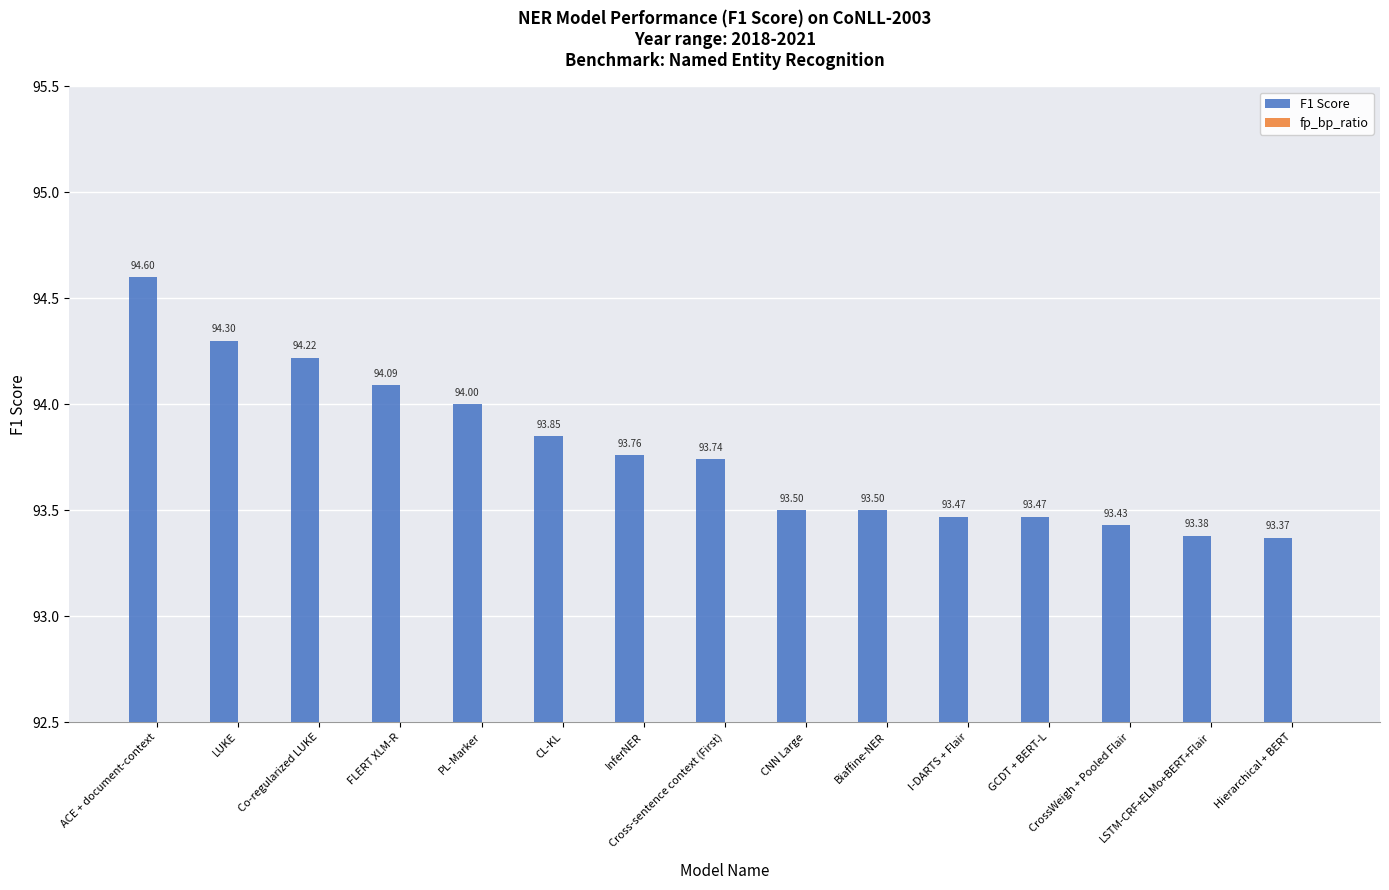

List the series in order of their overall mean, highest first.

F1 Score, fp_bp_ratio